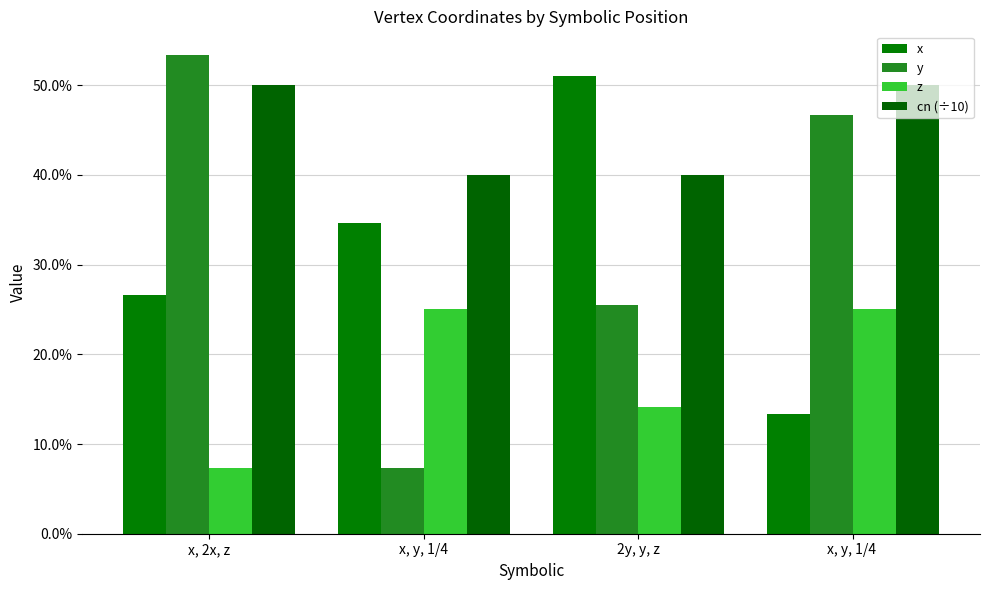

Are the bars grouped side by side (vs. stacked)?

Yes